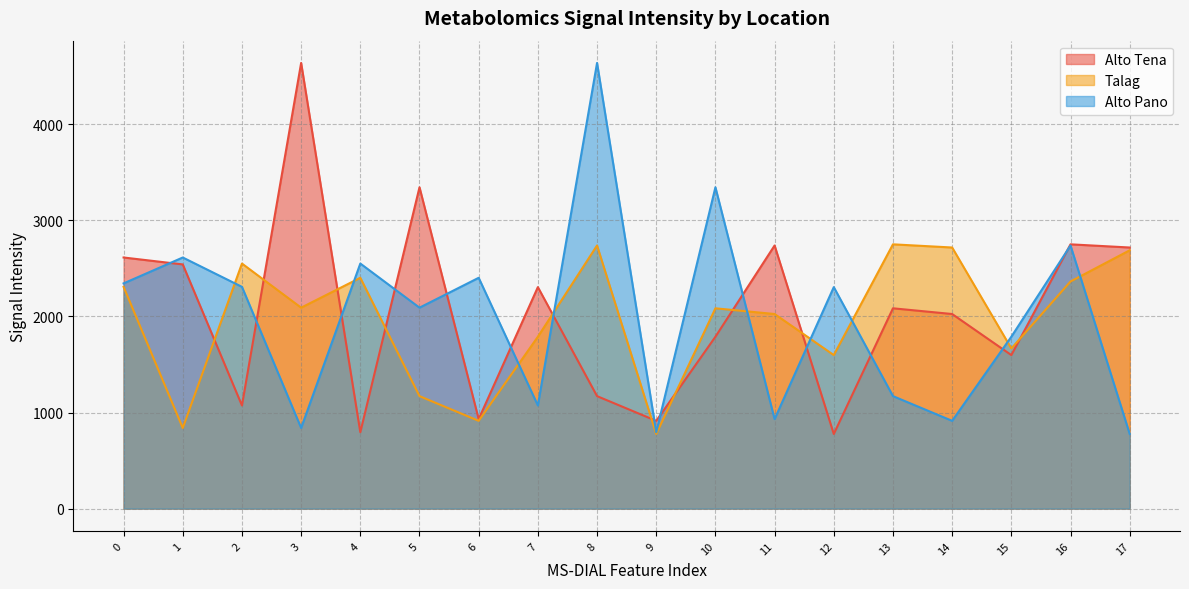

Which series has the largest total across all categories?

Alto Tena